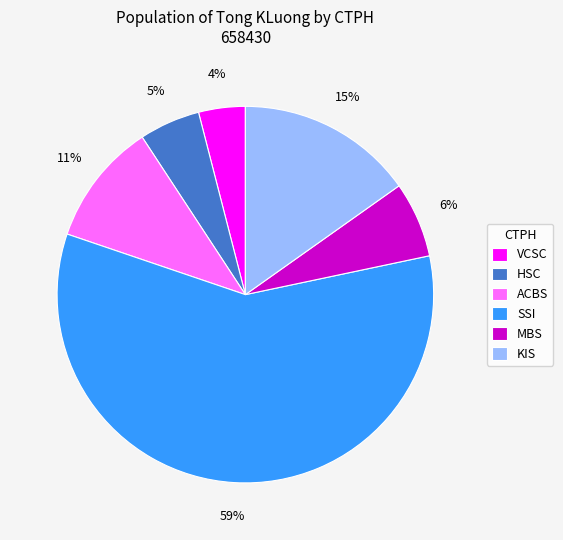

To the nearest percent, what portion does SSI represent?

59%